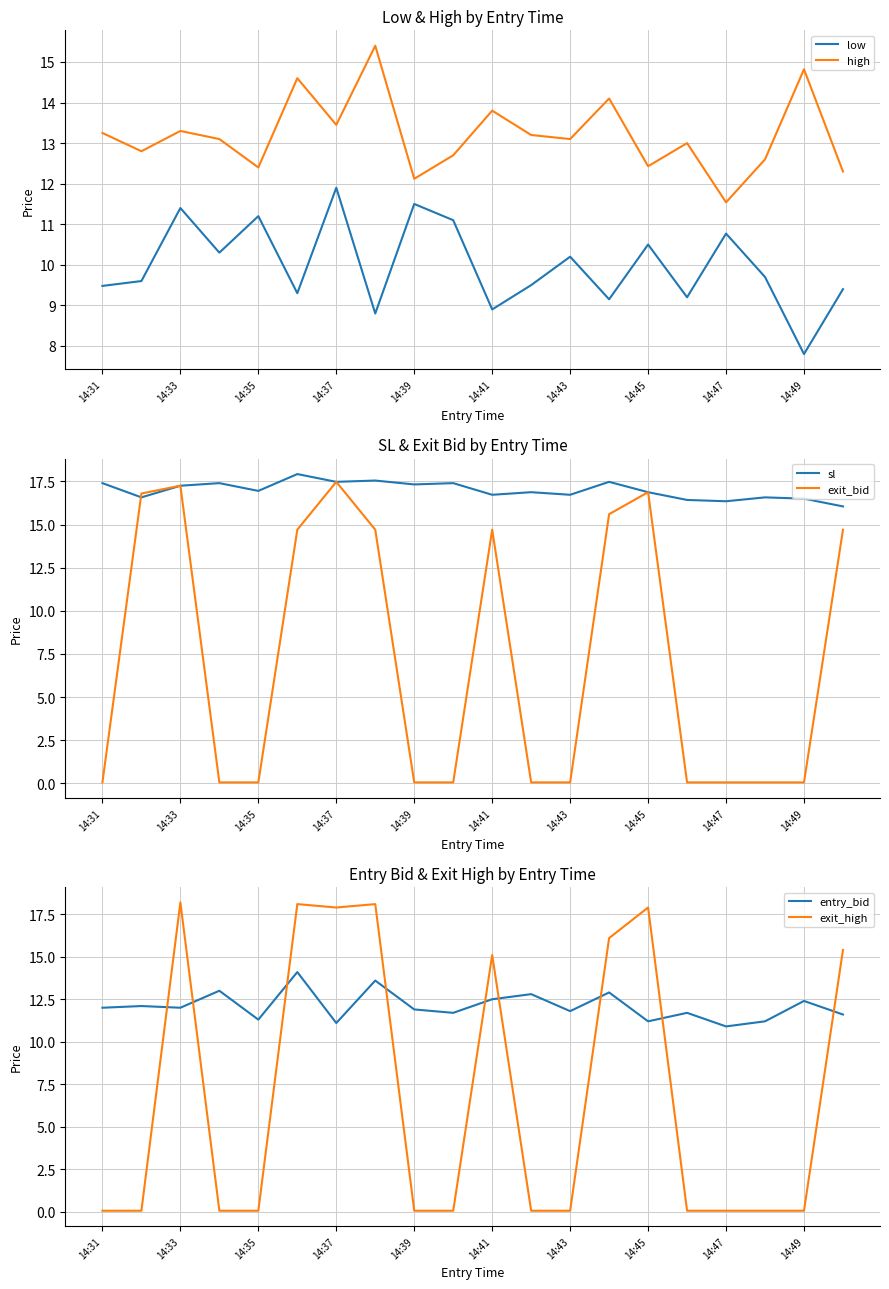

How many distinct data groups are displayed?

6